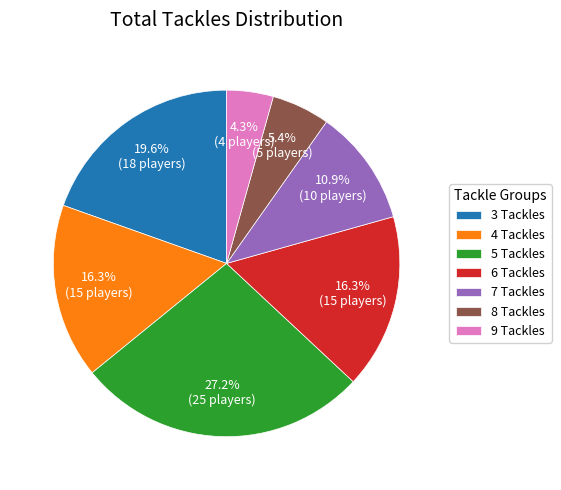

True or false: 4 accounts for 8% of the total.

False